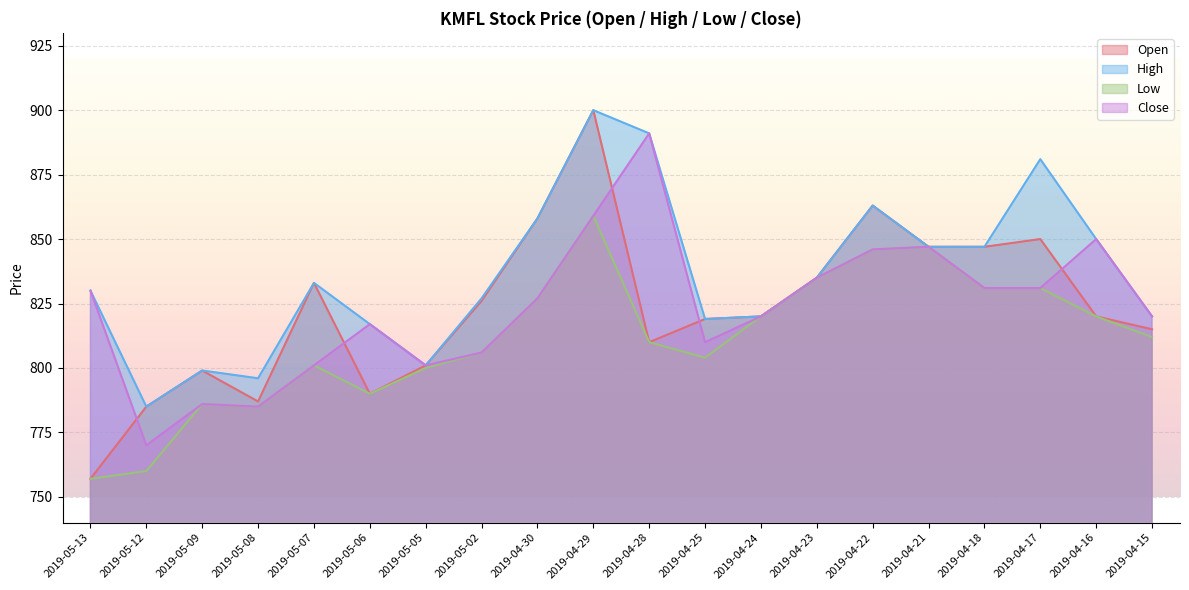

Where is Open nearest to the value 828?

2019-05-02